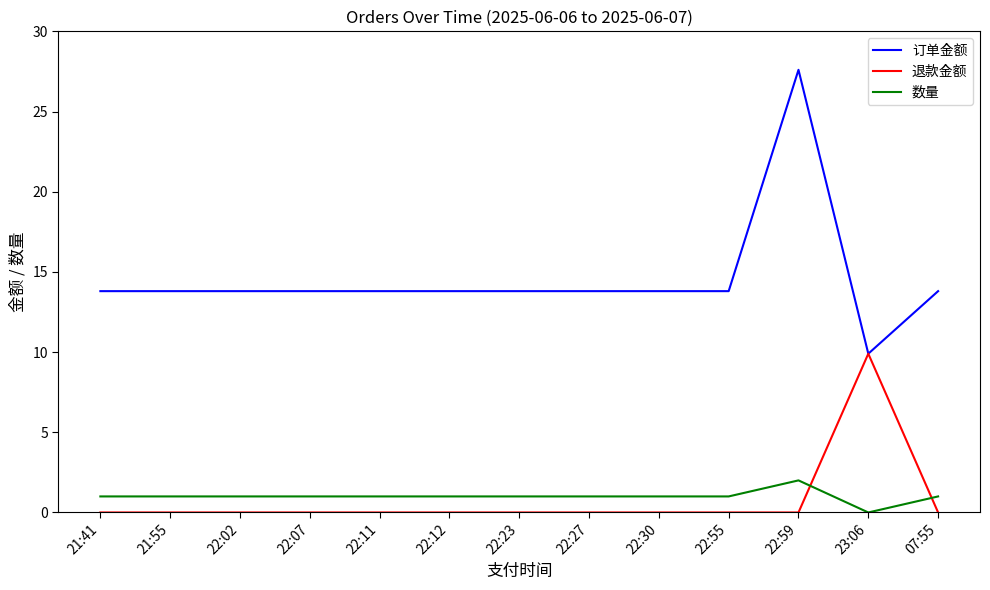

Reading left to right, what are all the values shown in this chart?

订单金额: 13.8	13.8	13.8	13.8	13.8	13.8	13.8	13.8	13.8	13.8	27.6	9.9	13.8
退款金额: 0.0	0.0	0.0	0.0	0.0	0.0	0.0	0.0	0.0	0.0	0.0	9.9	0.0
数量: 1.0	1.0	1.0	1.0	1.0	1.0	1.0	1.0	1.0	1.0	2.0	0.0	1.0